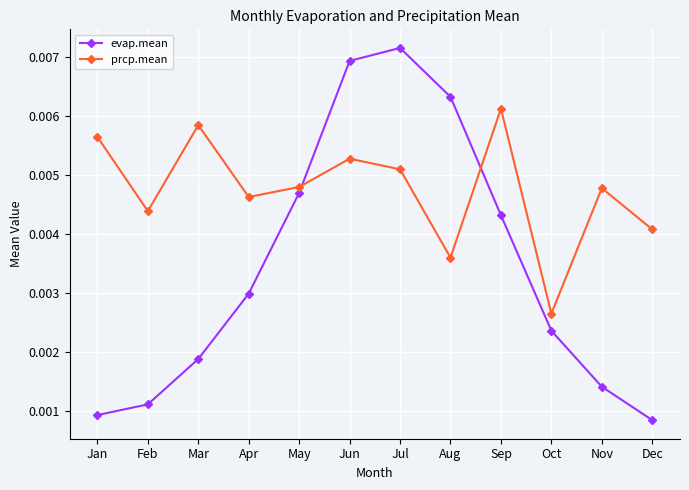

Which series has the largest range (max minus min)?

evap.mean